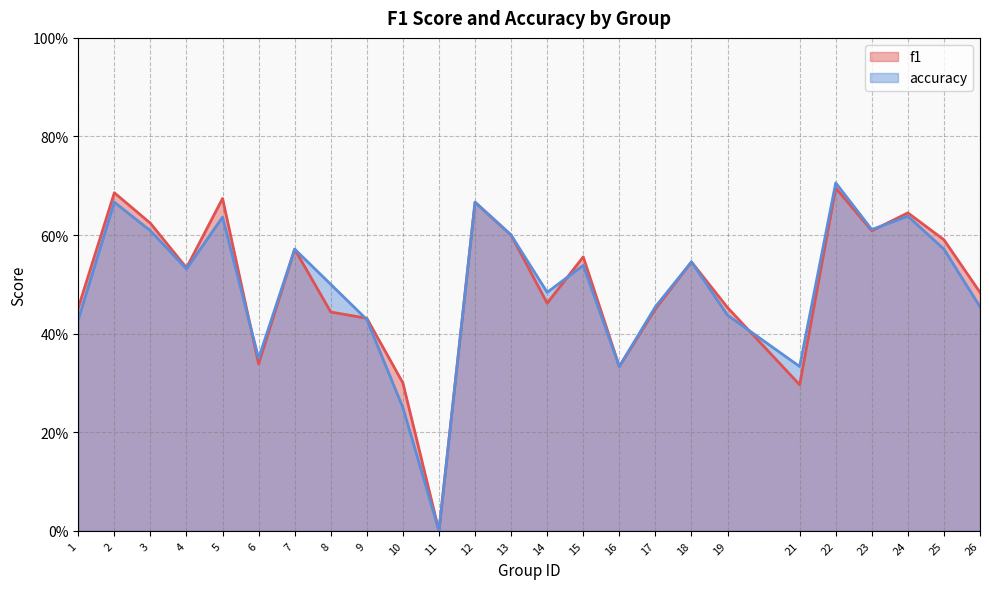

True or false: accuracy has more than 1 interior local peaks.

True